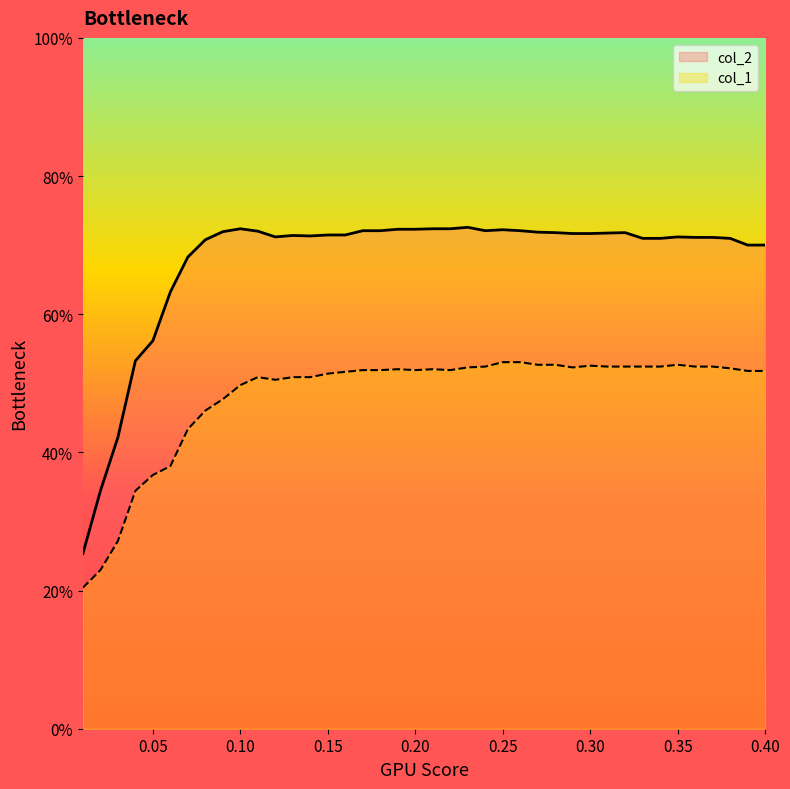

Which series has the largest total across all categories?

col_2